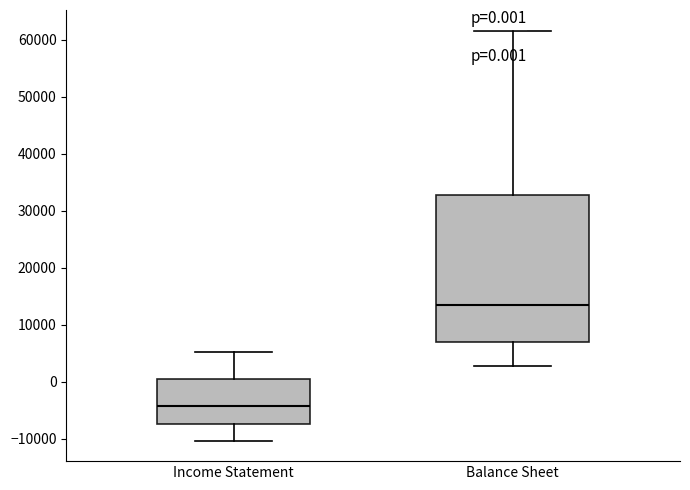

Which box has the highest median line?

Balance Sheet